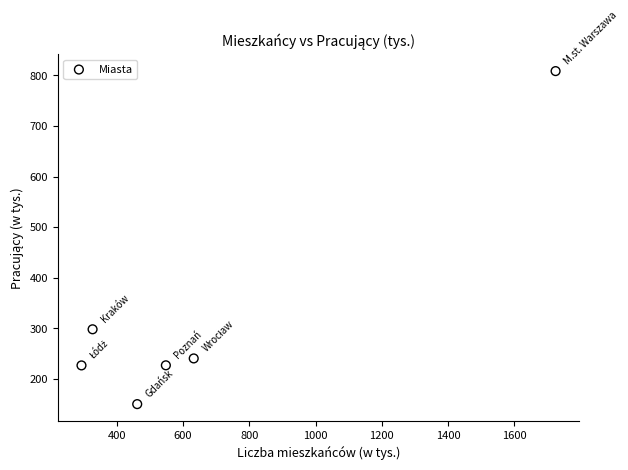

What is the range of X values (max minus min)?

1431.1